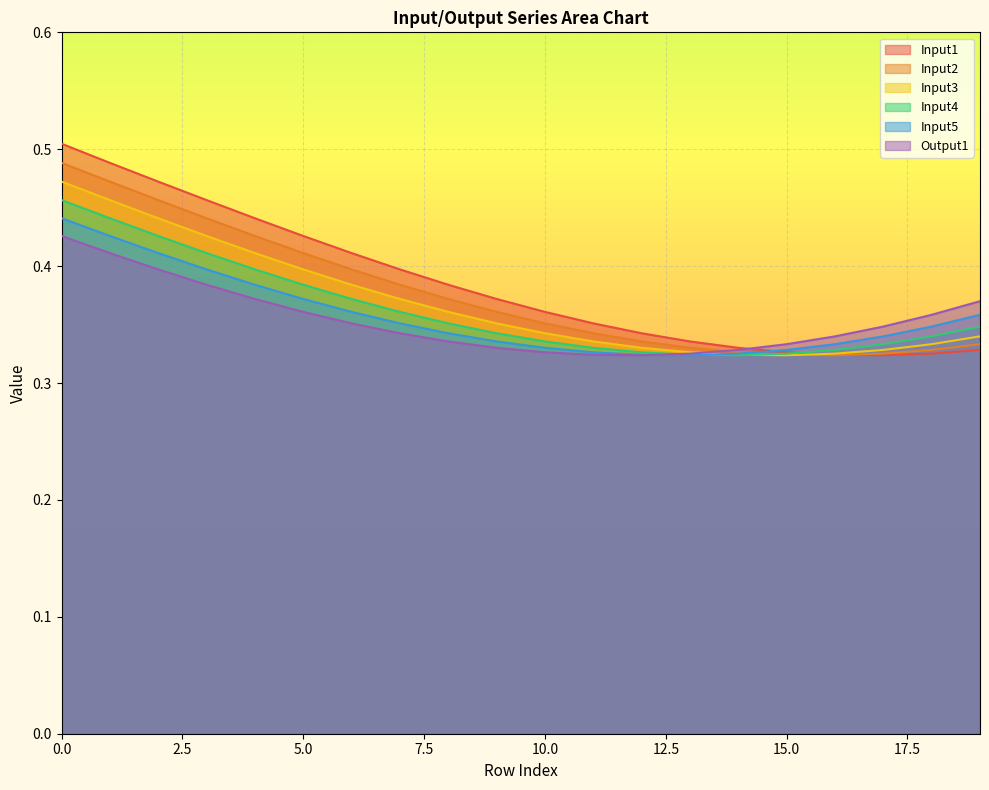

Between 1 and 14, which is larger?

1